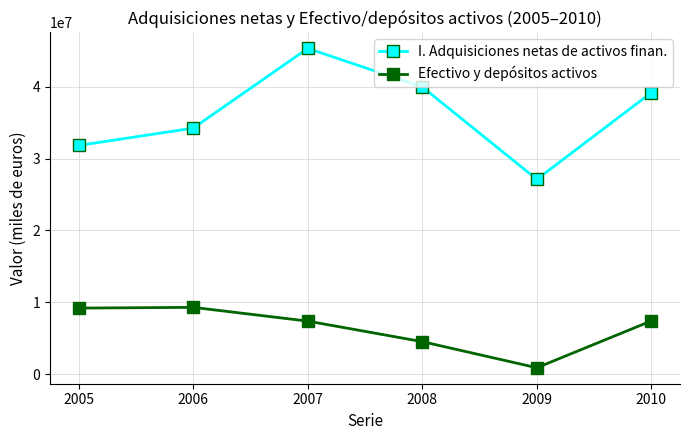

What is the sum of all Efectivo y depósitos activos values?

38628987